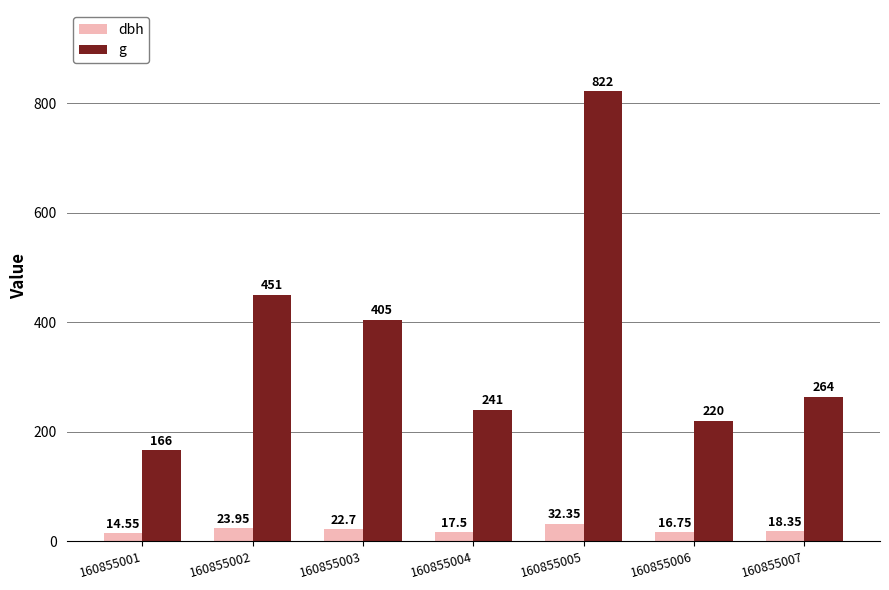

Between 160855001 and 160855002, which series saw the biggest shift?

g